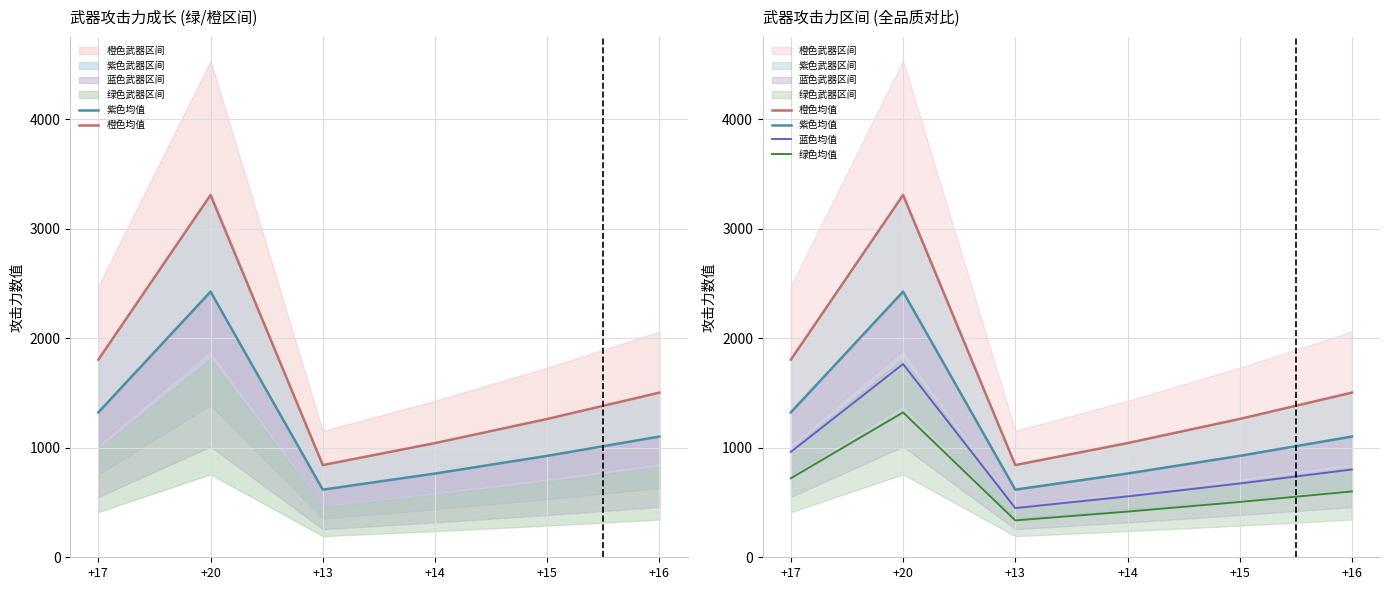

At which label does 绿色均值 first exceed 601?

+17